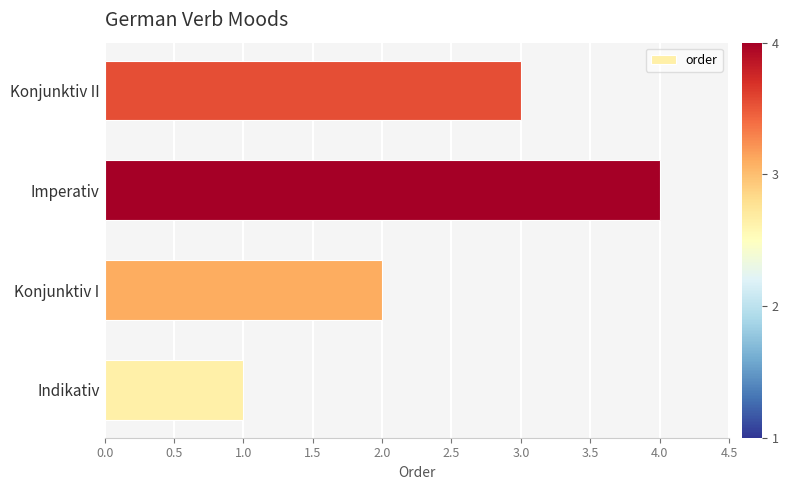

Count the values in the range 2 to 4.

3